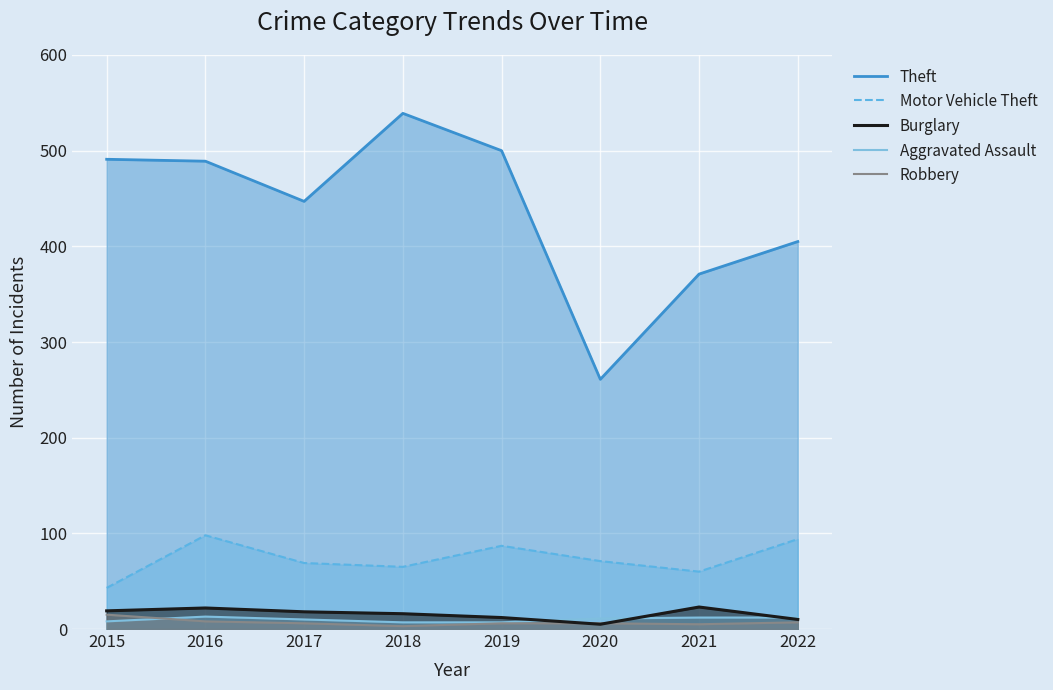

Between 2019 and 2020, which series saw the biggest shift?

Theft